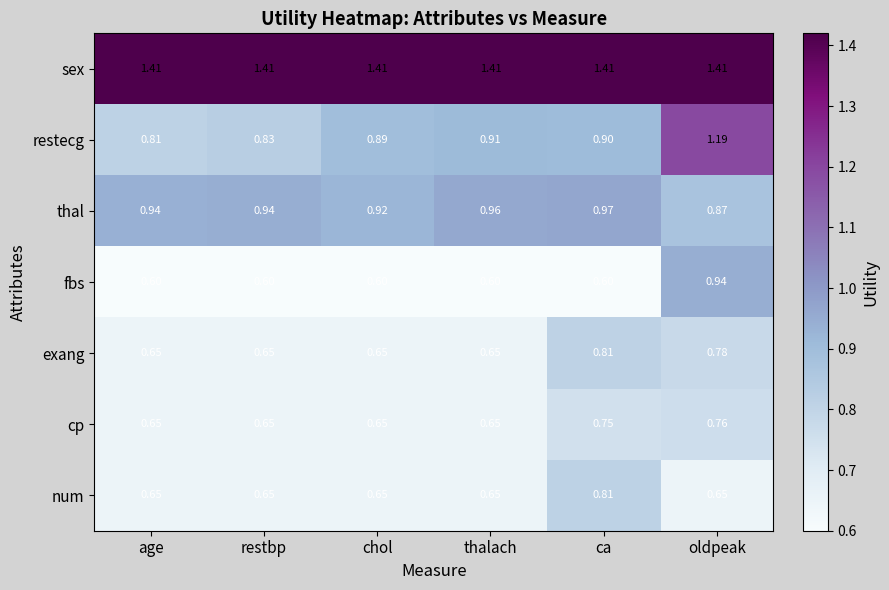

At which label does thal reach its minimum?

oldpeak